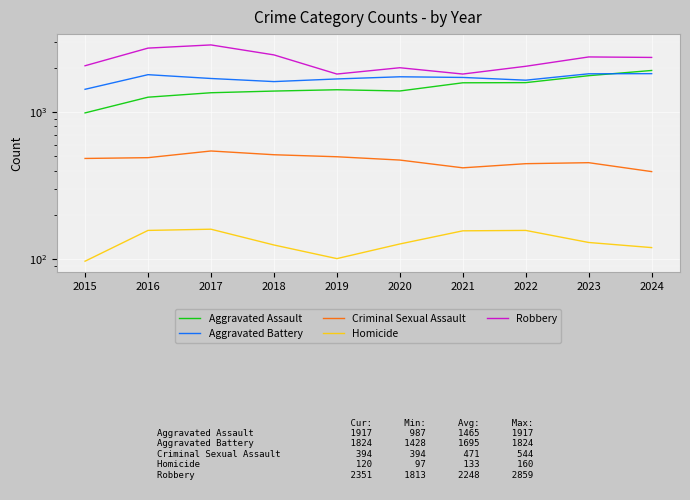

Is it true that Aggravated Assault equals 1025 at 2021?

False